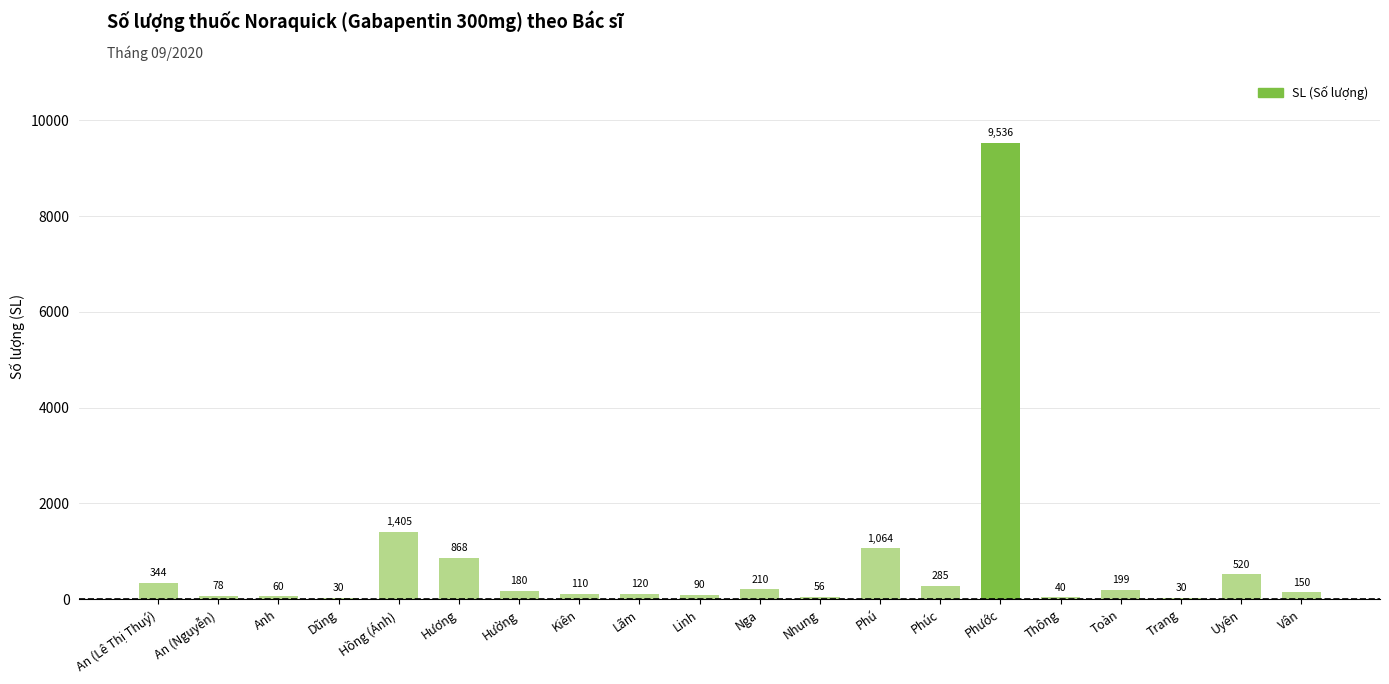

What is the maximum value shown in the chart?

9536